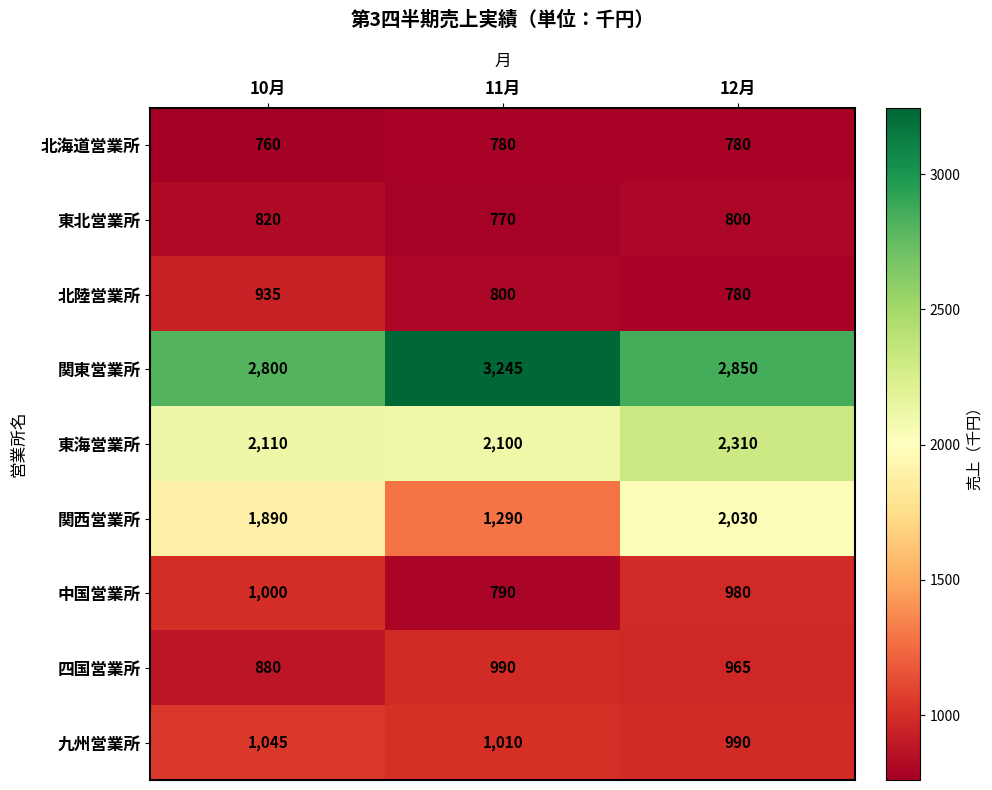

Which series has the largest total across all categories?

関東営業所